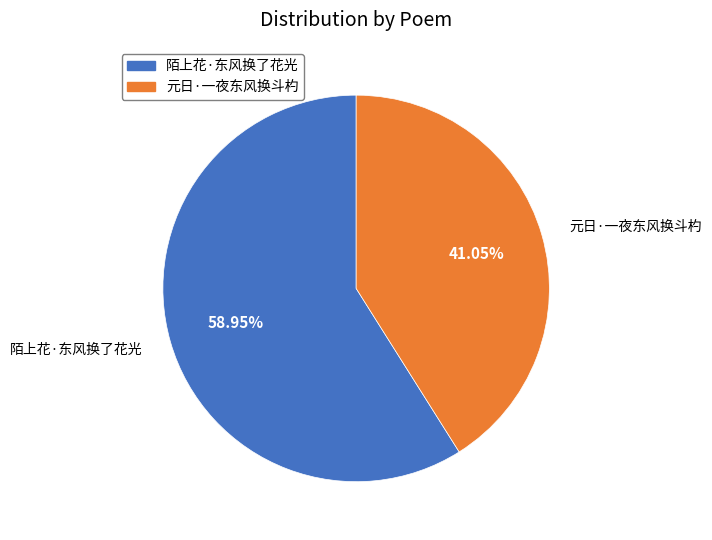

Rank the categories by value from lowest to highest.

元日·一夜东风换斗杓, 陌上花·东风换了花光